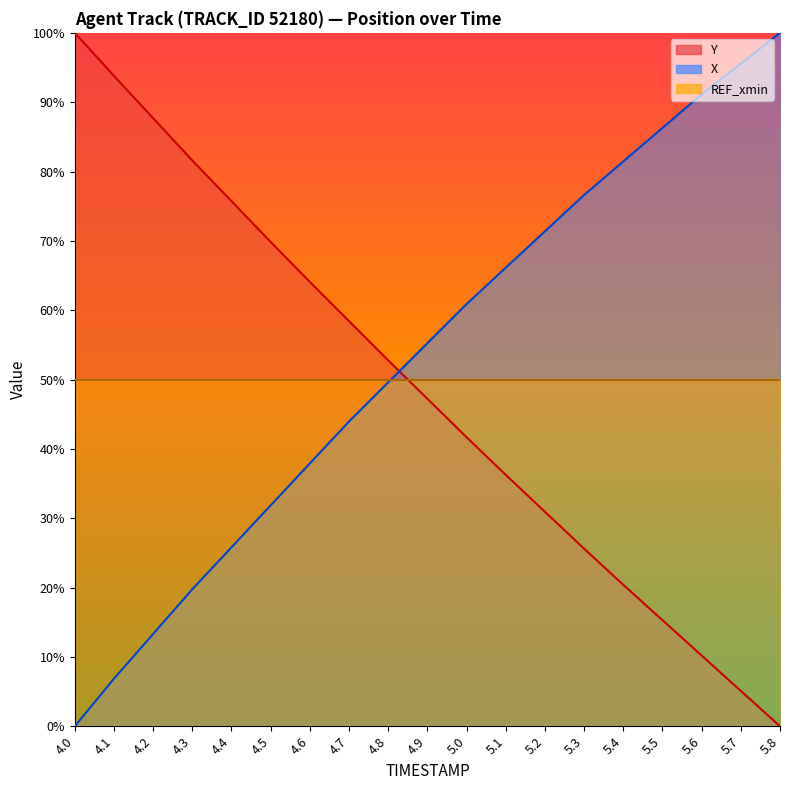

Where is Y nearest to the value 50?

4.9